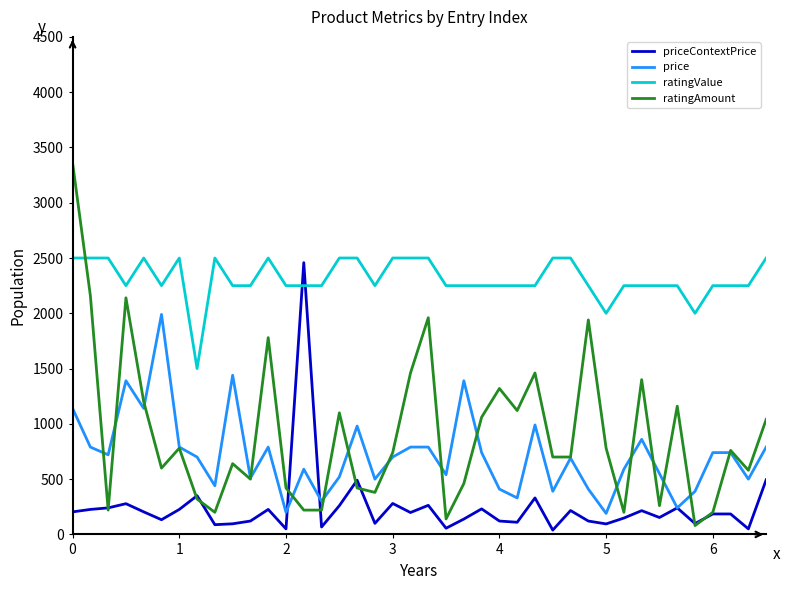

What is the smallest value displayed?

39.0